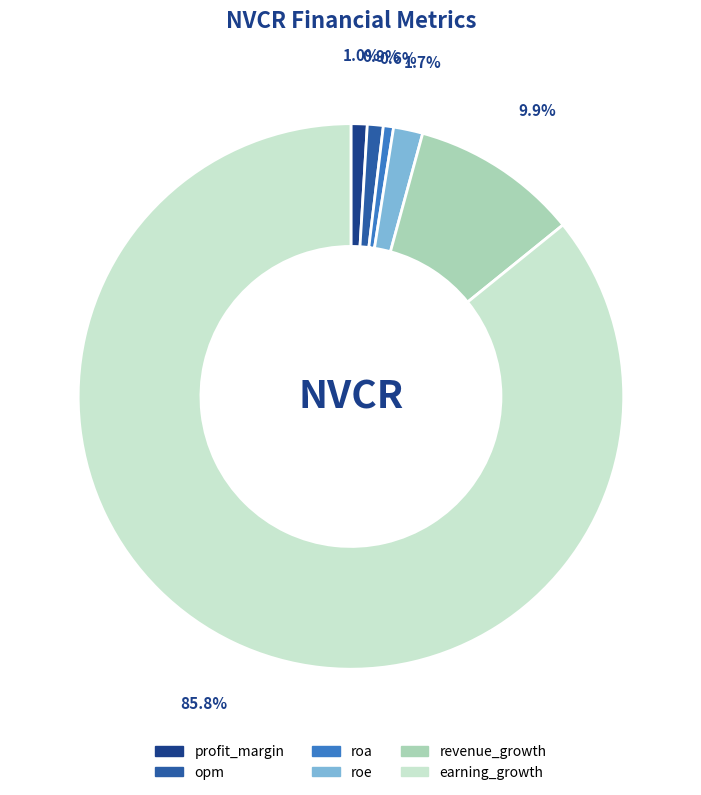

Do roe and revenue_growth together represent more than half of the pie?

No